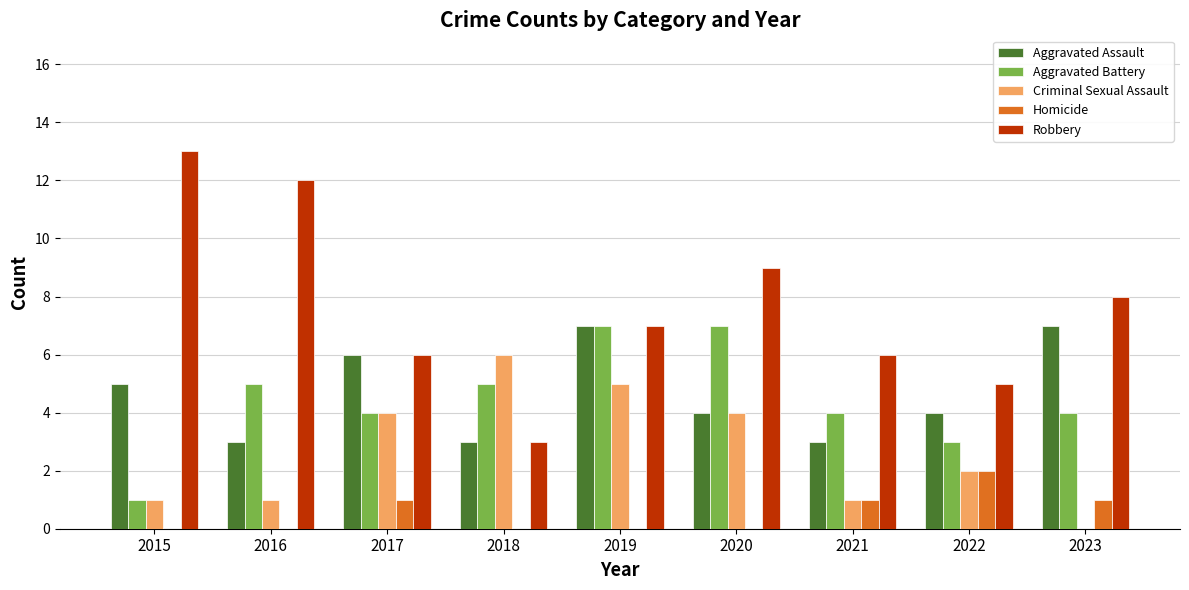

Is it true that Criminal Sexual Assault equals 0 at 2023?

True